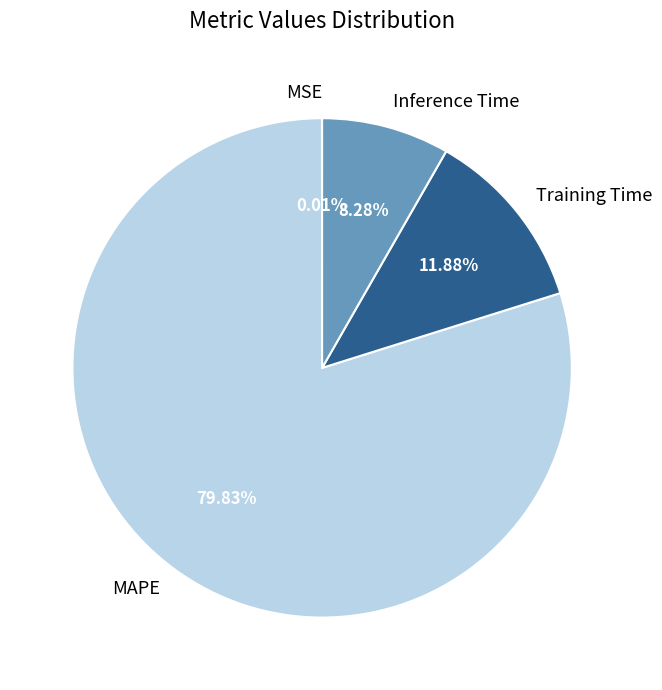

Which slice represents more than half of the pie?

MAPE